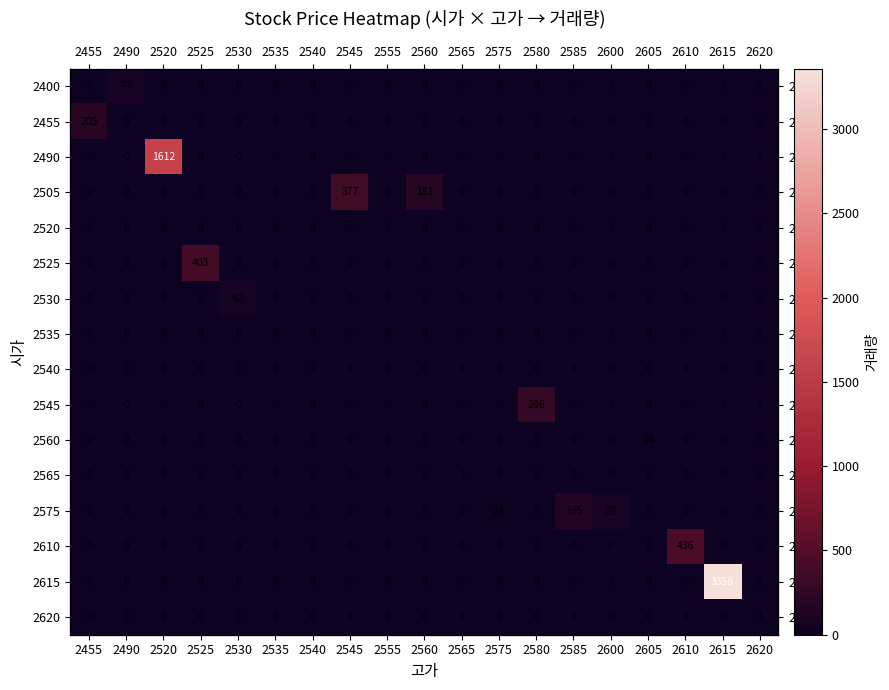

What is the average value of the row_14 series?

177